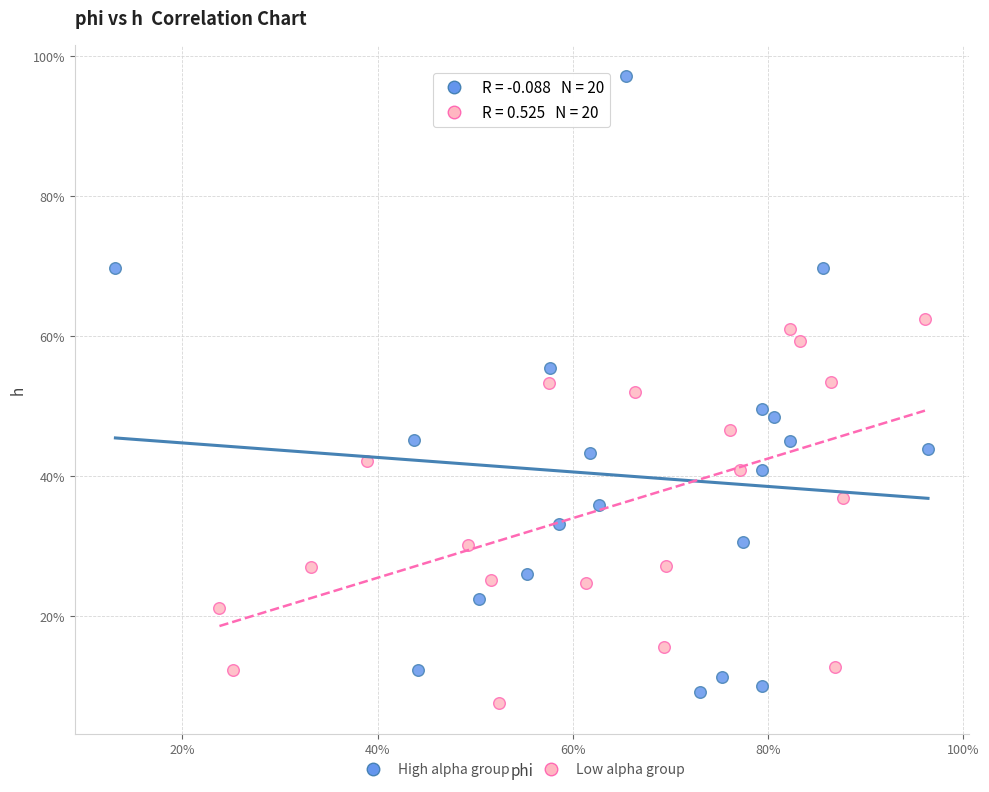

What are all the series names shown in the legend?

High alpha group, Low alpha group